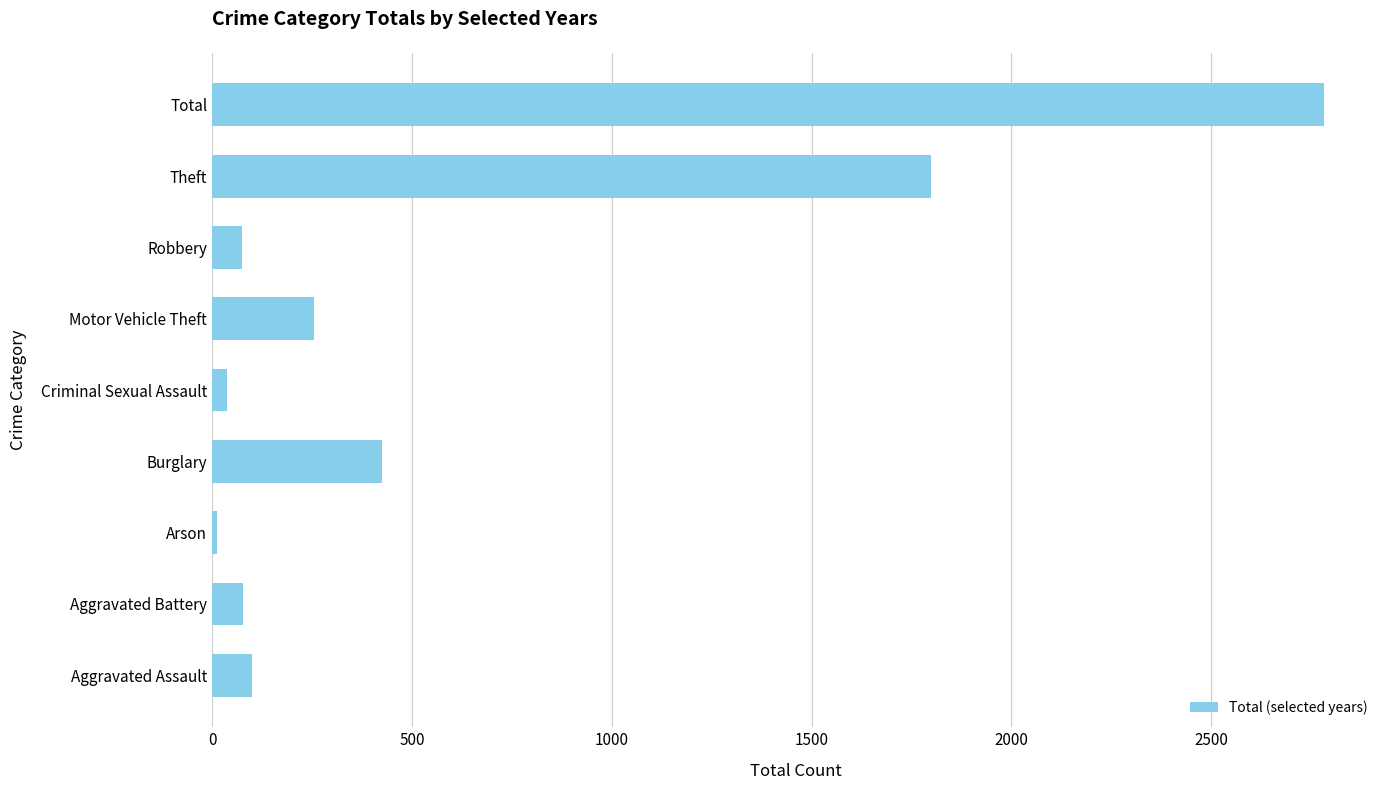

The chart shows a value of 256 at Motor Vehicle Theft. True or false?

True